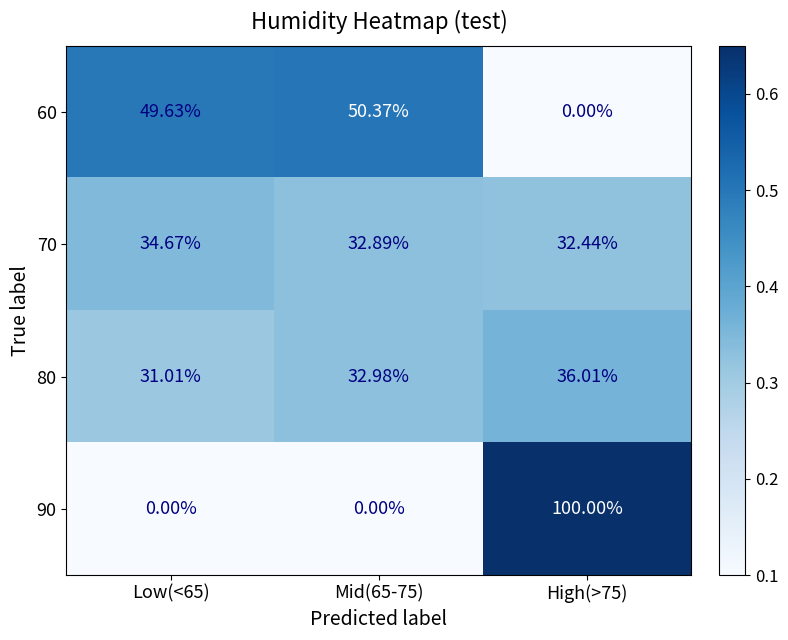

Is the value of 80 at Low(<65) greater than the value of 70 at Low(<65)?

No